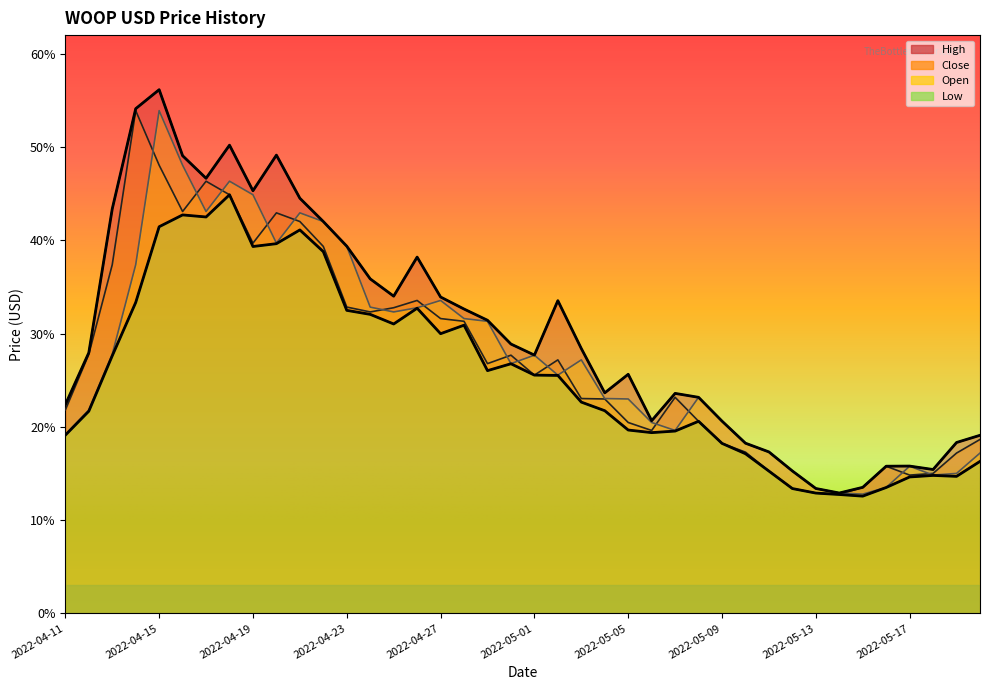

Reading left to right, list all the values displayed in this chart.

High: 2022-04-11=0.2	2022-04-12=0.3	2022-04-13=0.4	2022-04-14=0.5	2022-04-15=0.6	2022-04-16=0.5	2022-04-17=0.5	2022-04-18=0.5	2022-04-19=0.5	2022-04-20=0.5	2022-04-21=0.4	2022-04-22=0.4	2022-04-23=0.4	2022-04-24=0.4	2022-04-25=0.3	2022-04-26=0.4	2022-04-27=0.3	2022-04-28=0.3	2022-04-29=0.3	2022-04-30=0.3	2022-05-01=0.3	2022-05-02=0.3	2022-05-03=0.3	2022-05-04=0.2	2022-05-05=0.3	2022-05-06=0.2	2022-05-07=0.2	2022-05-08=0.2	2022-05-09=0.2	2022-05-10=0.2	2022-05-11=0.2	2022-05-12=0.2	2022-05-13=0.1	2022-05-14=0.1	2022-05-15=0.1	2022-05-16=0.2	2022-05-17=0.2	2022-05-18=0.2	2022-05-19=0.2	2022-05-20=0.2
Close: 2022-04-11=0.2	2022-04-12=0.3	2022-04-13=0.4	2022-04-14=0.5	2022-04-15=0.5	2022-04-16=0.4	2022-04-17=0.5	2022-04-18=0.4	2022-04-19=0.4	2022-04-20=0.4	2022-04-21=0.4	2022-04-22=0.4	2022-04-23=0.3	2022-04-24=0.3	2022-04-25=0.3	2022-04-26=0.3	2022-04-27=0.3	2022-04-28=0.3	2022-04-29=0.3	2022-04-30=0.3	2022-05-01=0.3	2022-05-02=0.3	2022-05-03=0.2	2022-05-04=0.2	2022-05-05=0.2	2022-05-06=0.2	2022-05-07=0.2	2022-05-08=0.2	2022-05-09=0.2	2022-05-10=0.2	2022-05-11=0.2	2022-05-12=0.1	2022-05-13=0.1	2022-05-14=0.1	2022-05-15=0.1	2022-05-16=0.2	2022-05-17=0.1	2022-05-18=0.2	2022-05-19=0.2	2022-05-20=0.2
Low: 2022-04-11=0.2	2022-04-12=0.2	2022-04-13=0.3	2022-04-14=0.3	2022-04-15=0.4	2022-04-16=0.4	2022-04-17=0.4	2022-04-18=0.4	2022-04-19=0.4	2022-04-20=0.4	2022-04-21=0.4	2022-04-22=0.4	2022-04-23=0.3	2022-04-24=0.3	2022-04-25=0.3	2022-04-26=0.3	2022-04-27=0.3	2022-04-28=0.3	2022-04-29=0.3	2022-04-30=0.3	2022-05-01=0.3	2022-05-02=0.3	2022-05-03=0.2	2022-05-04=0.2	2022-05-05=0.2	2022-05-06=0.2	2022-05-07=0.2	2022-05-08=0.2	2022-05-09=0.2	2022-05-10=0.2	2022-05-11=0.2	2022-05-12=0.1	2022-05-13=0.1	2022-05-14=0.1	2022-05-15=0.1	2022-05-16=0.1	2022-05-17=0.1	2022-05-18=0.1	2022-05-19=0.1	2022-05-20=0.2
Open: 2022-04-11=0.2	2022-04-12=0.2	2022-04-13=0.3	2022-04-14=0.4	2022-04-15=0.5	2022-04-16=0.5	2022-04-17=0.4	2022-04-18=0.5	2022-04-19=0.4	2022-04-20=0.4	2022-04-21=0.4	2022-04-22=0.4	2022-04-23=0.4	2022-04-24=0.3	2022-04-25=0.3	2022-04-26=0.3	2022-04-27=0.3	2022-04-28=0.3	2022-04-29=0.3	2022-04-30=0.3	2022-05-01=0.3	2022-05-02=0.3	2022-05-03=0.3	2022-05-04=0.2	2022-05-05=0.2	2022-05-06=0.2	2022-05-07=0.2	2022-05-08=0.2	2022-05-09=0.2	2022-05-10=0.2	2022-05-11=0.2	2022-05-12=0.2	2022-05-13=0.1	2022-05-14=0.1	2022-05-15=0.1	2022-05-16=0.1	2022-05-17=0.2	2022-05-18=0.1	2022-05-19=0.2	2022-05-20=0.2